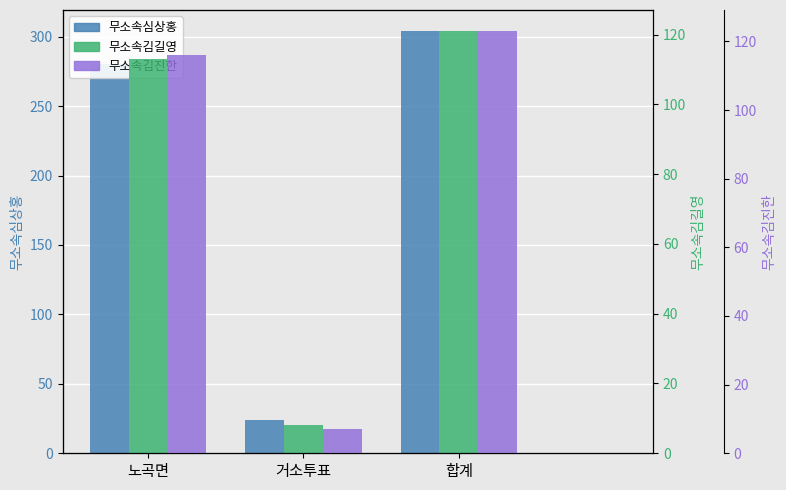

Is the value of 무소속김진한 at 거소투표 greater than the value of 무소속심상홍 at 합계?

No